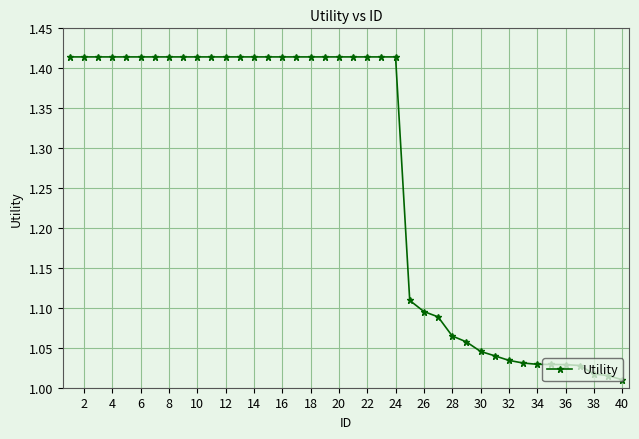

What is the average value?

1.3